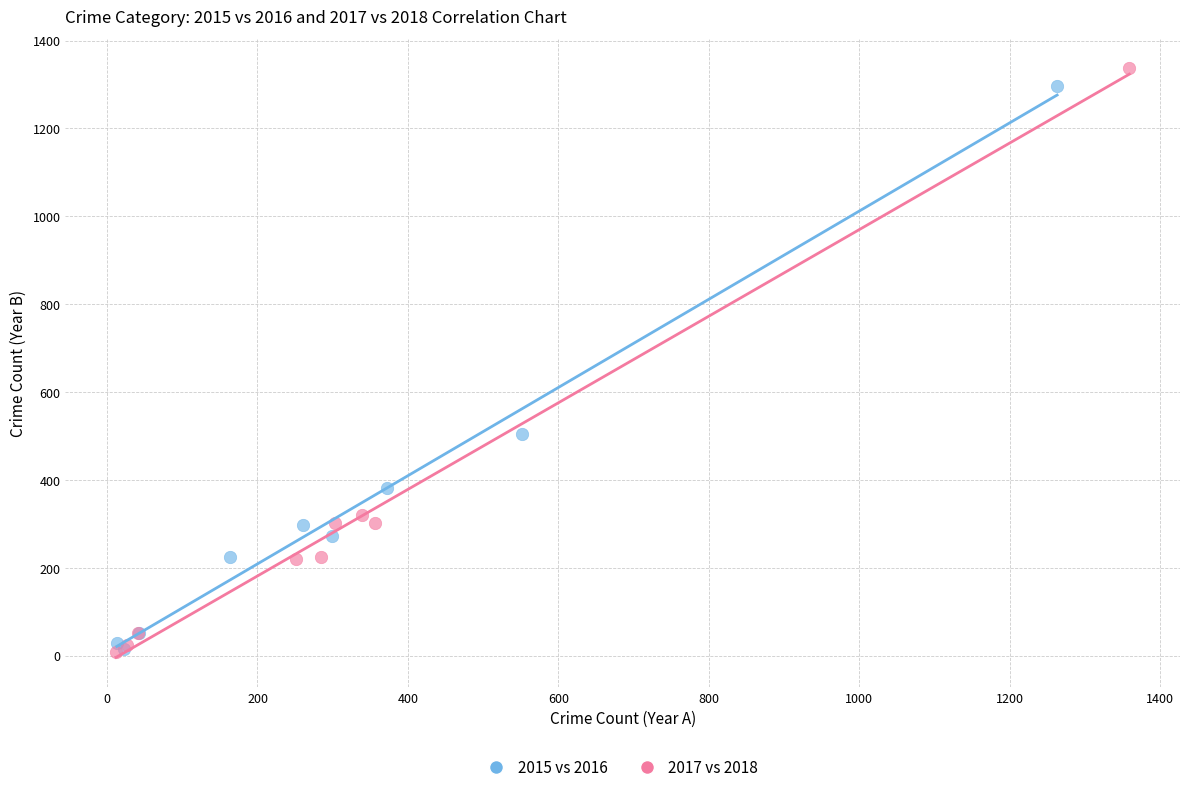

Which series has the widest spread of Y values?

2017 vs 2018